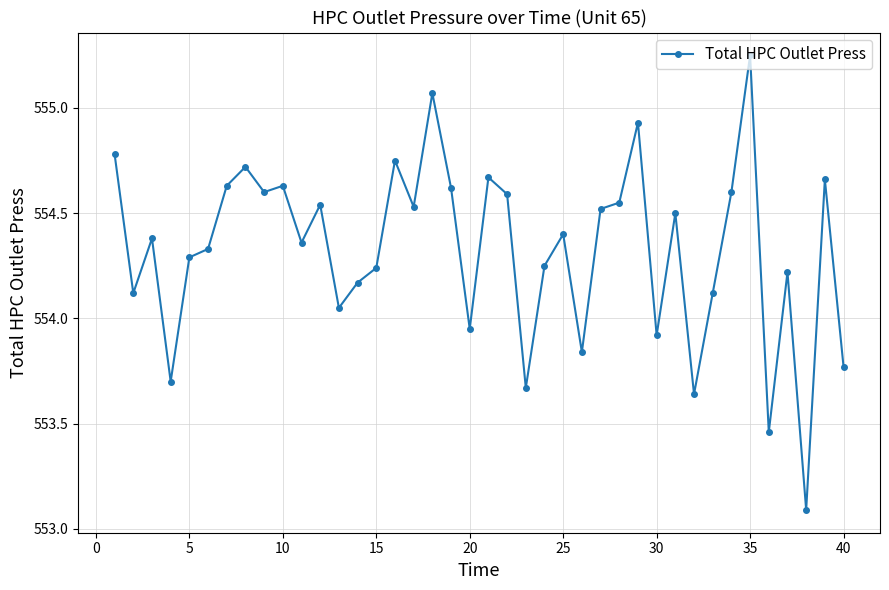

True or false: there are more than 0 points higher than both neighbors.

True